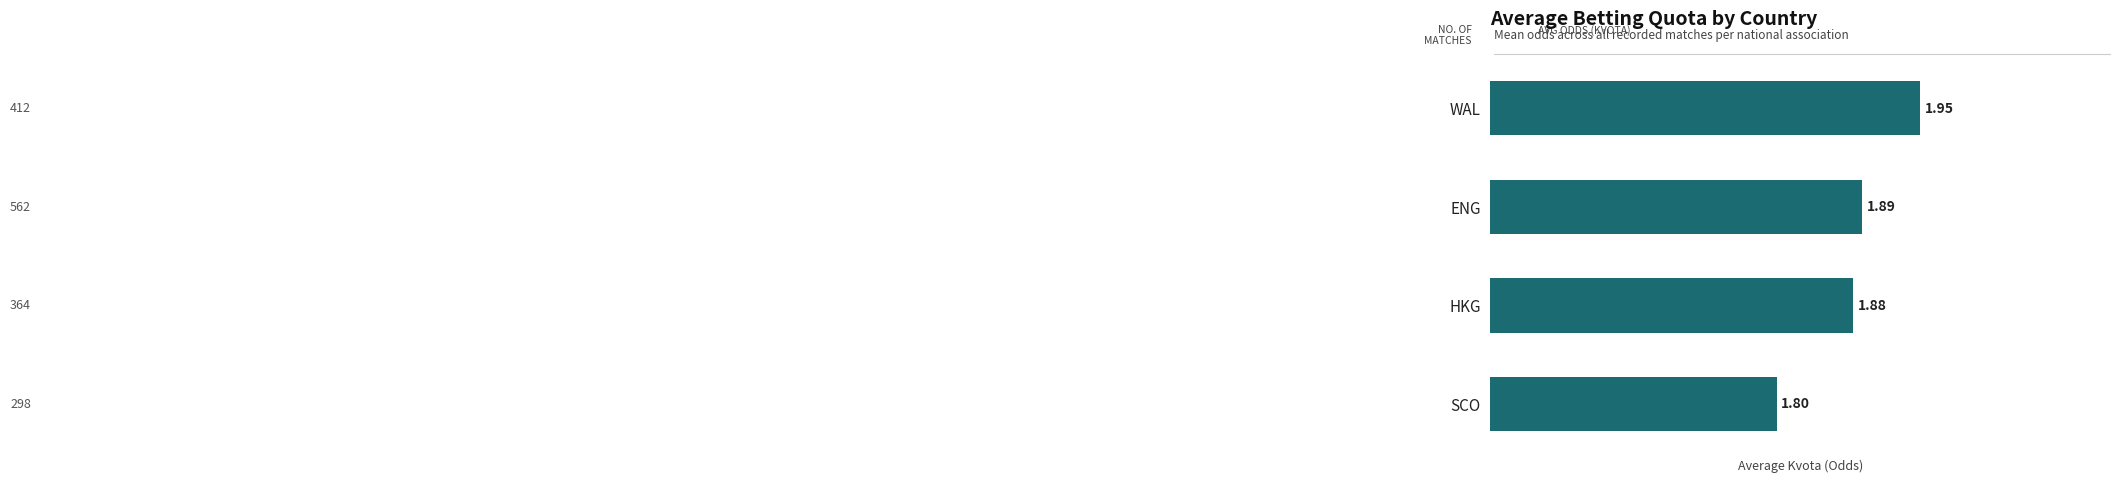

Are the bars horizontal?

Yes